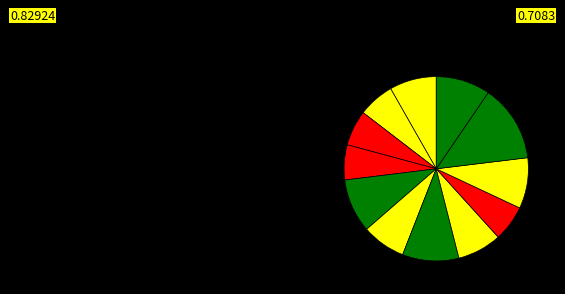

Count the number of slices in the pie.

12